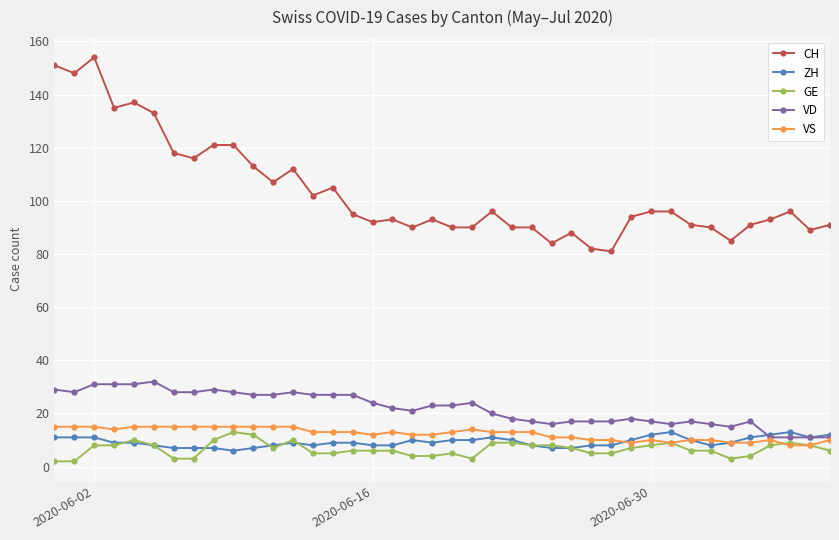

What is the value of the VS point at the 40th from the left?

10